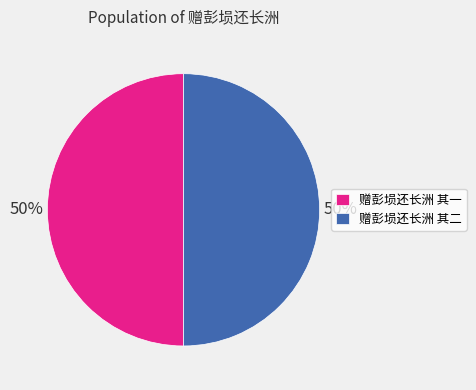

Do 赠彭埙还长洲 其二 and 赠彭埙还长洲 其一 together represent more than half of the pie?

Yes